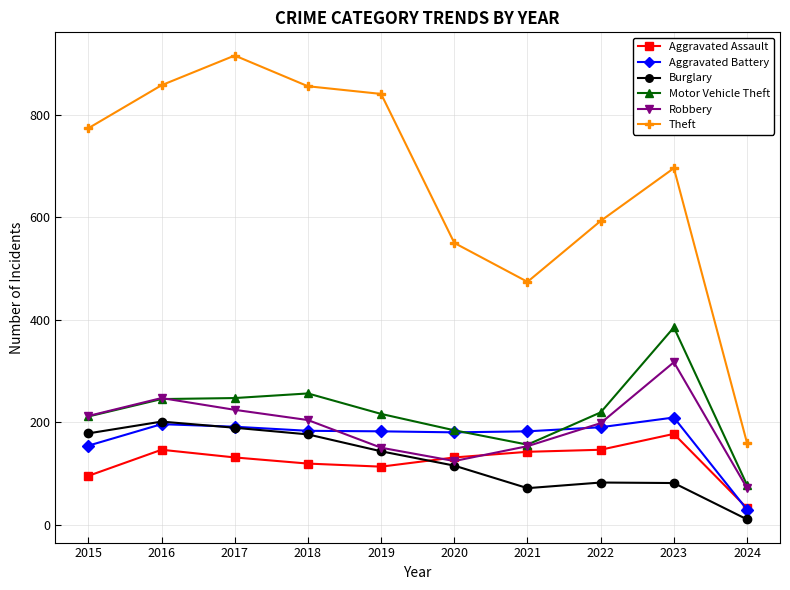

How many data points in Aggravated Battery are less than 183?

5